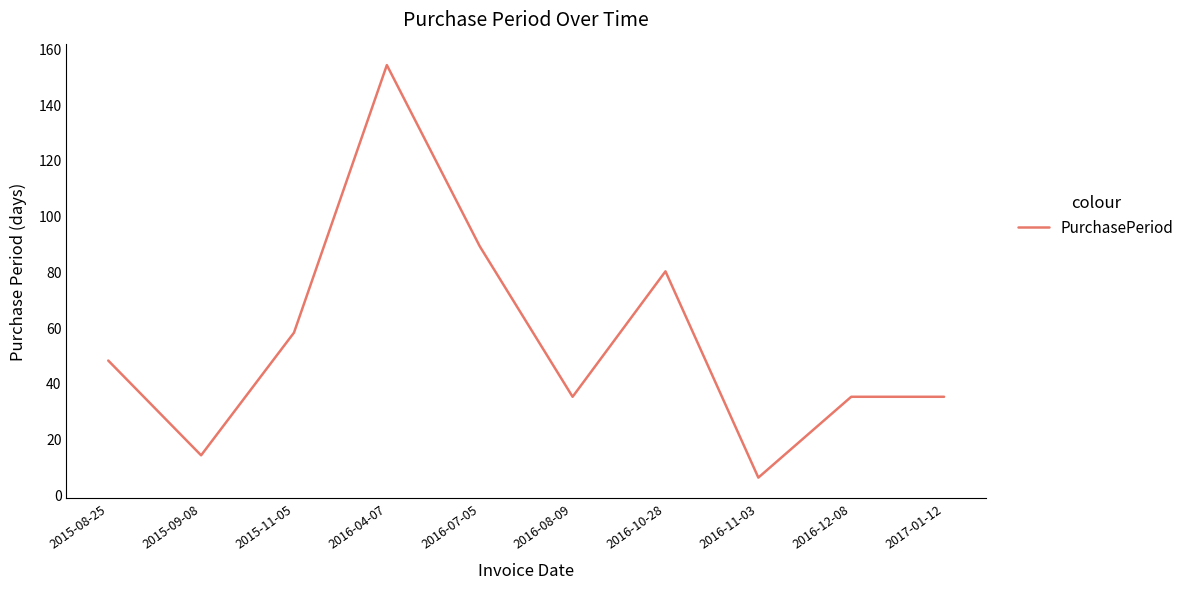

What position from the right is 2015-09-08?

9